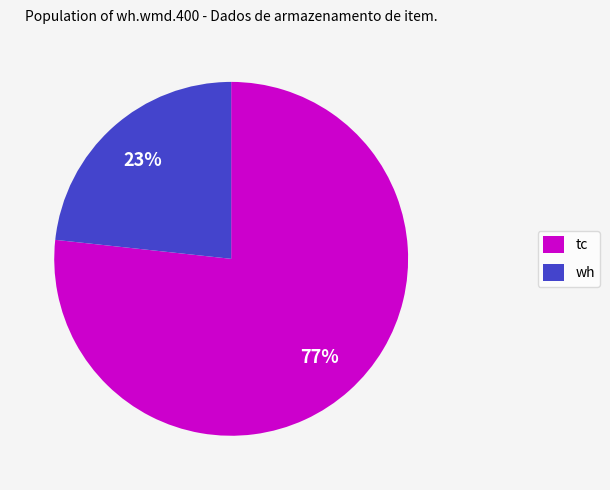

Rank the categories by value from lowest to highest.

wh, tc